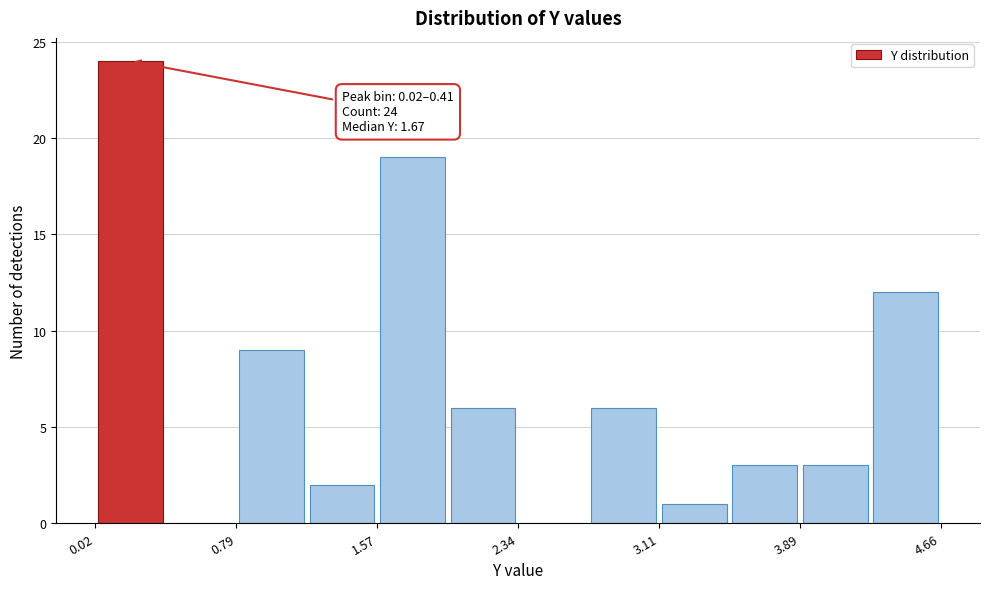

Read against the x-axis, roughly where is the centre of the tallest bar?

0.2